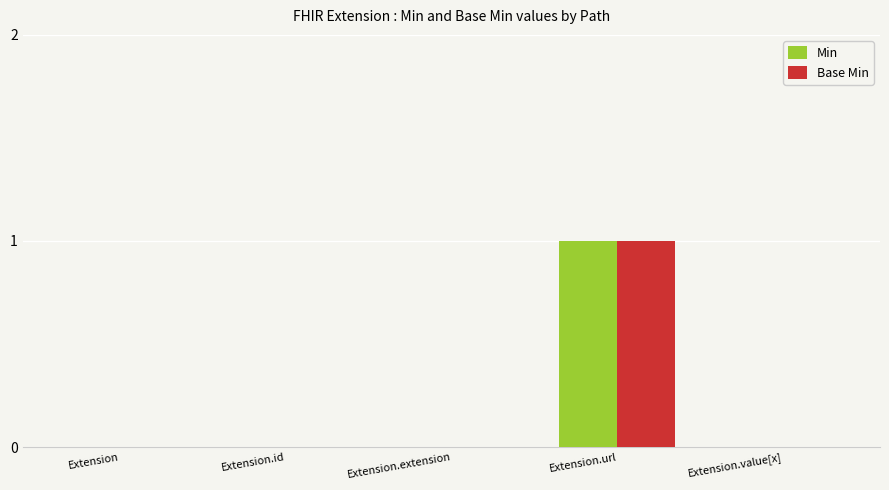

The Base Min series shows 0 at Extension.url. True or false?

False